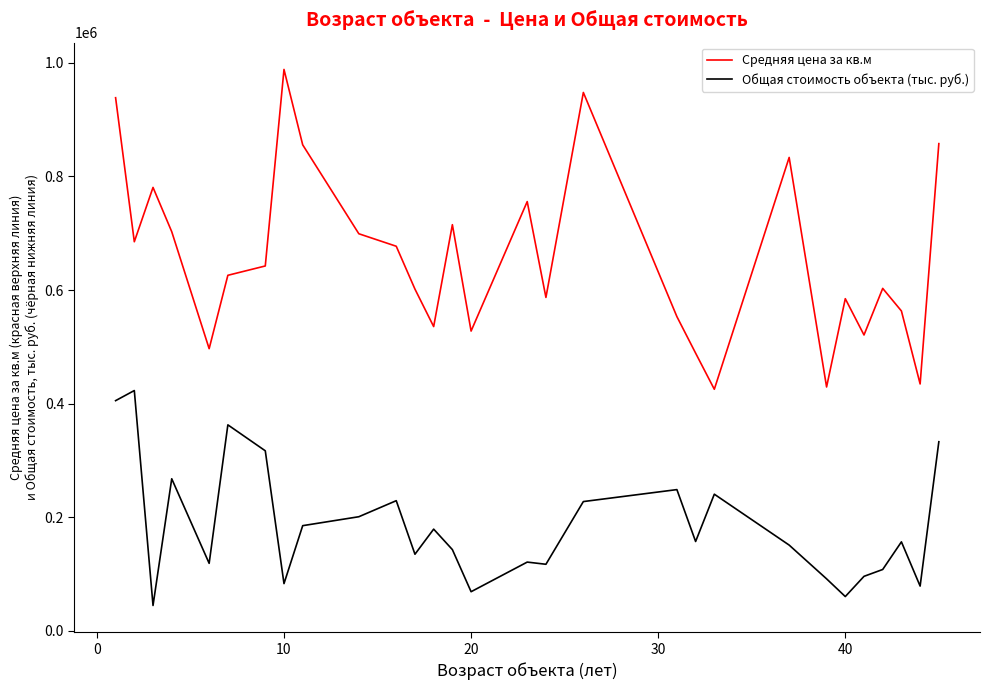

List the series in order of their overall mean, highest first.

Средняя цена за кв.м, Общая стоимость объекта (тыс. руб.)